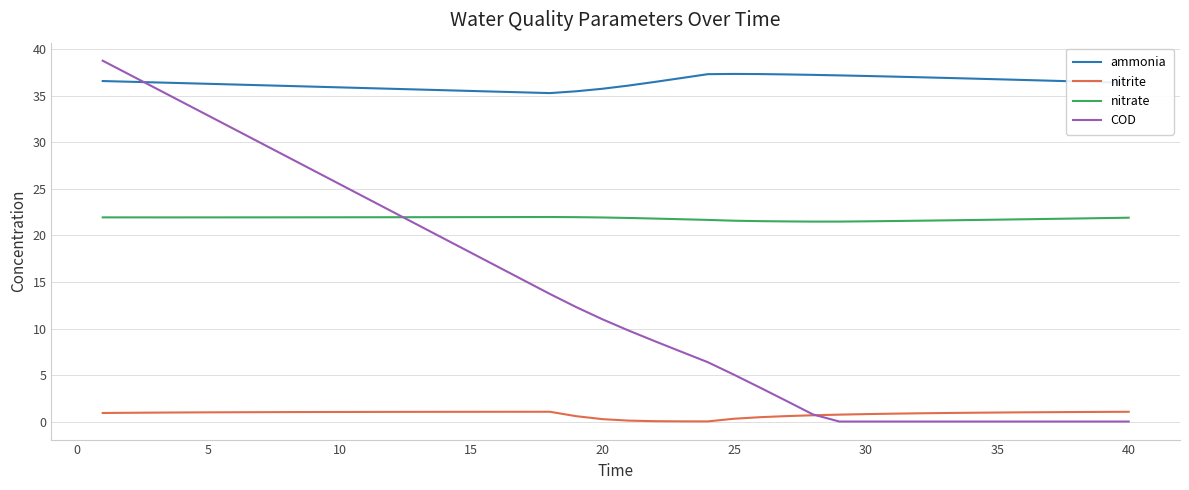

True or false: nitrate and COD intersect in this chart.

True